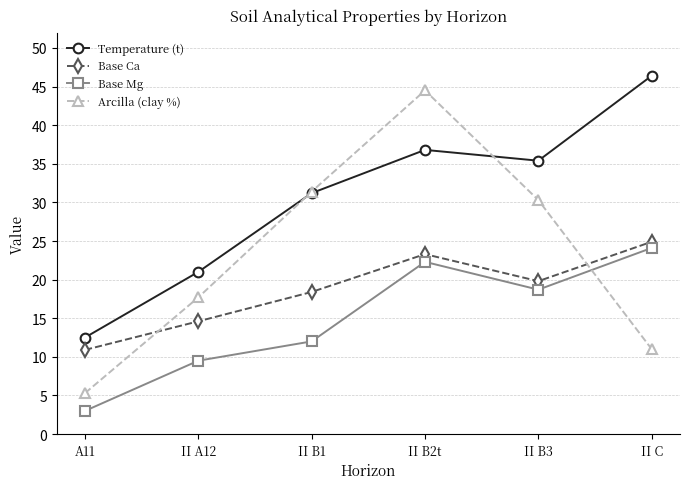

What are all the series names shown in the legend?

Temperature (t), Base Ca, Base Mg, Arcilla (clay %)